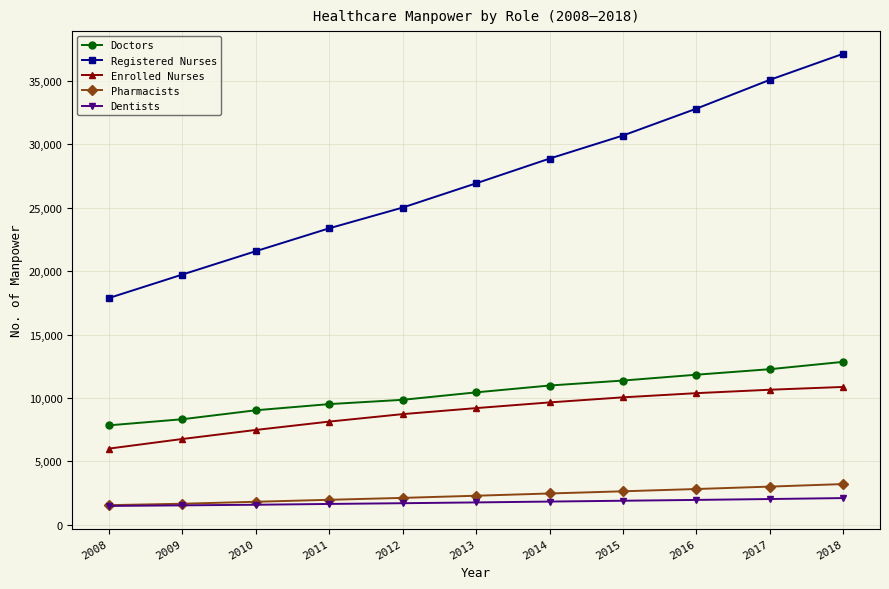

What is the value of the Doctors point at the 5th from the left?

9855